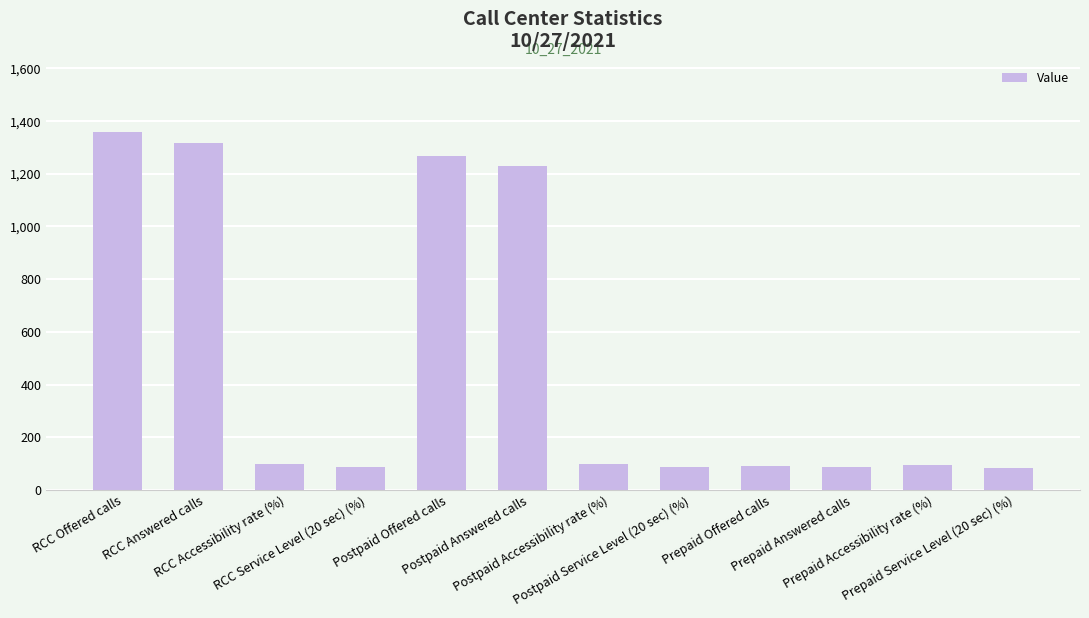

What position from the right is Postpaid Answered calls?

7